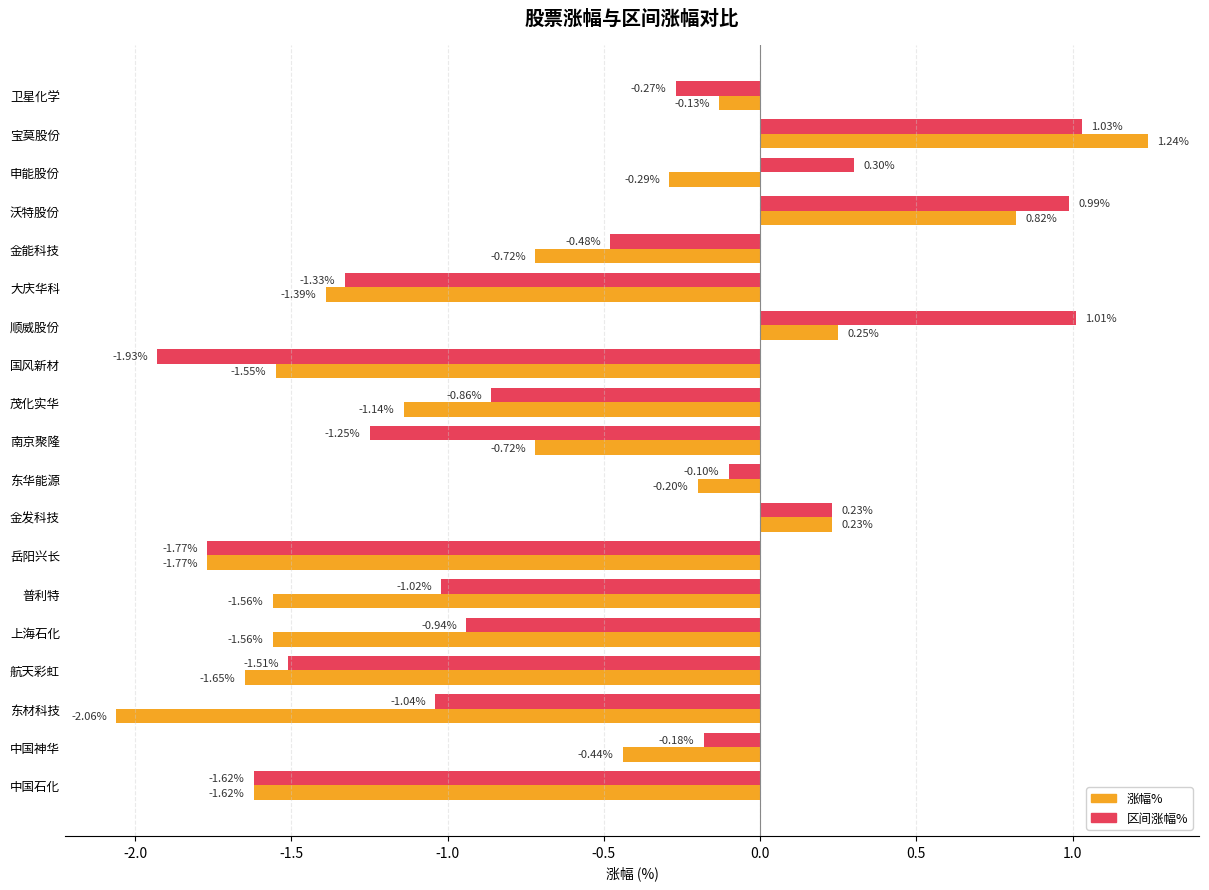

At which label is 区间涨幅% closest to 0?

东华能源